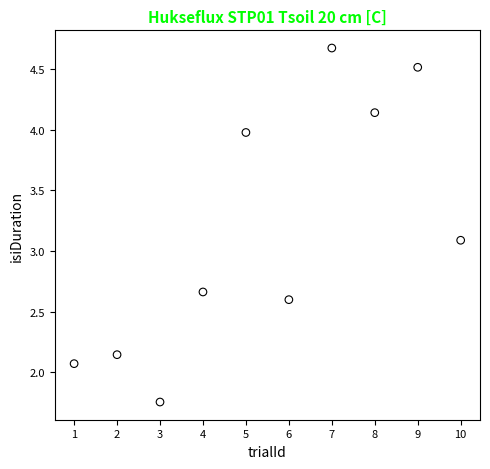

What is the range of Y values (max minus min)?

2.9